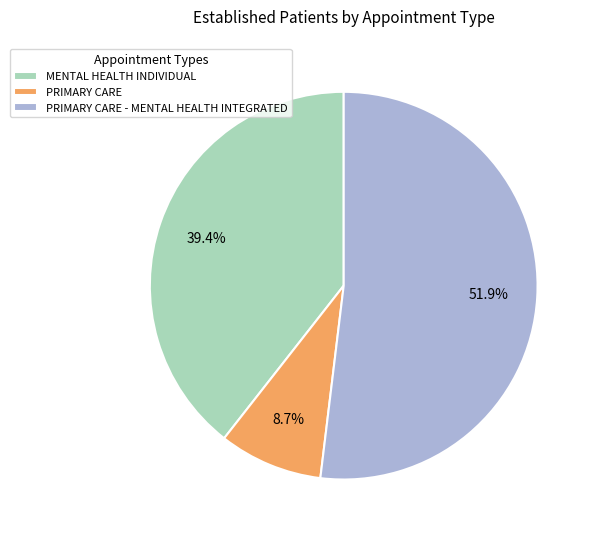

To the nearest percent, what is the difference between the largest and smallest slice percentages?

43%